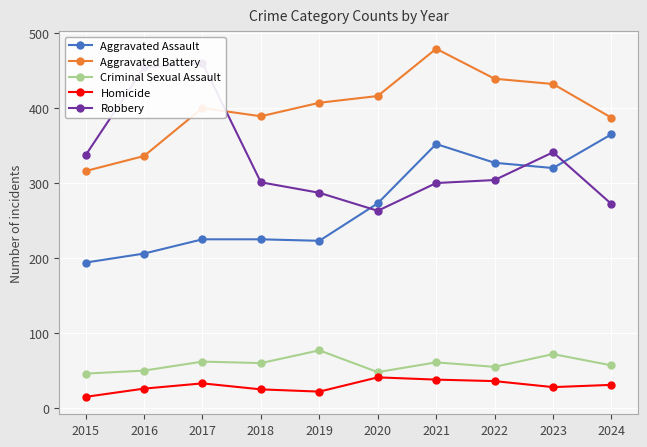

At which label does Aggravated Battery reach its minimum?

2015